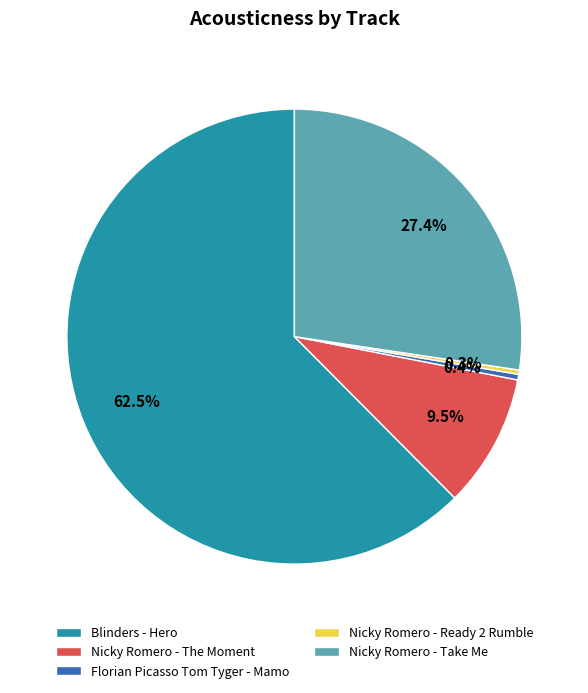

Which category has the biggest portion of the pie?

Blinders - Hero